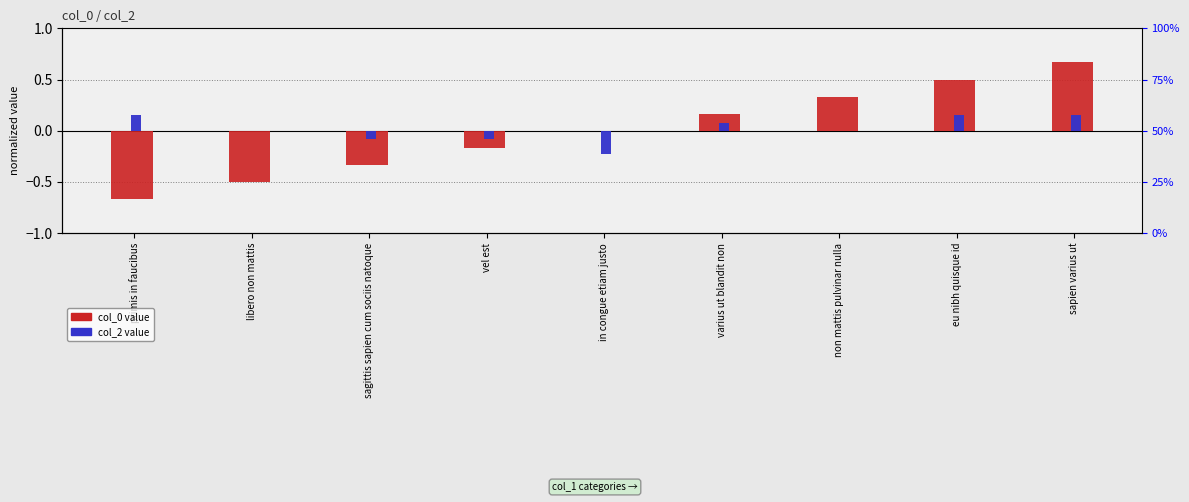

The col_0 series shows 0.3 at non mattis pulvinar nulla. True or false?

True